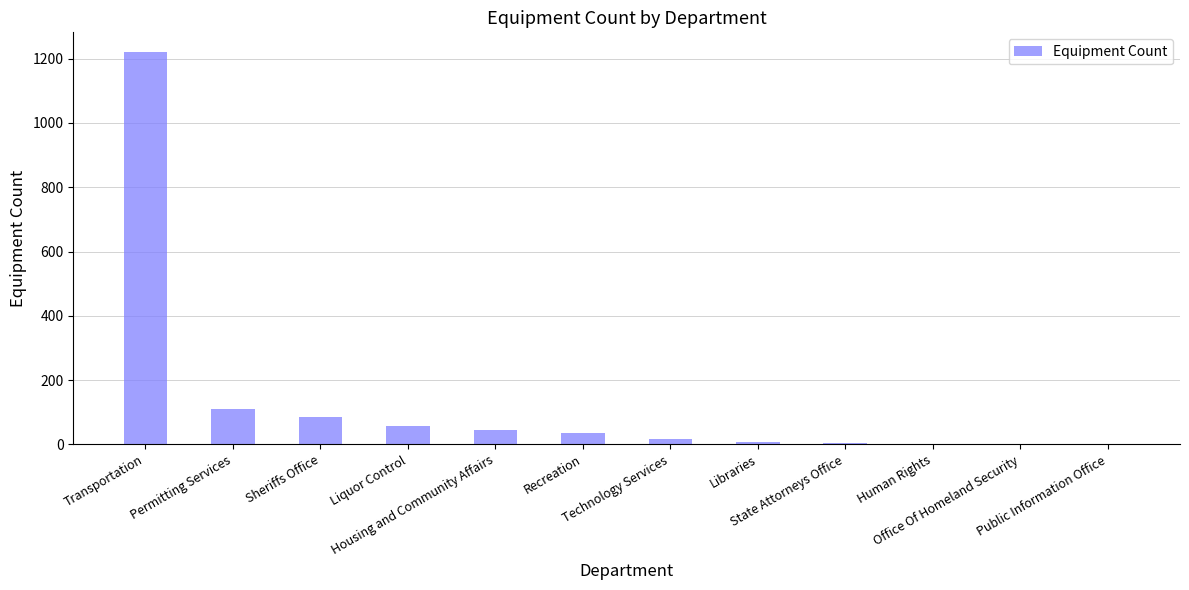

Are the bars horizontal?

No